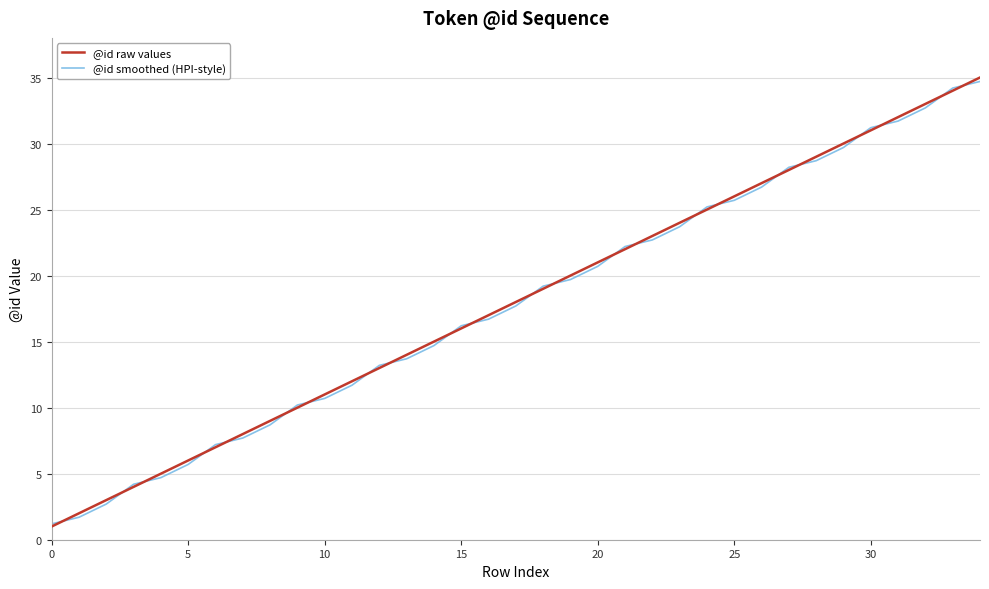

What are all the series names shown in the legend?

@id raw values, @id smoothed (HPI-style)